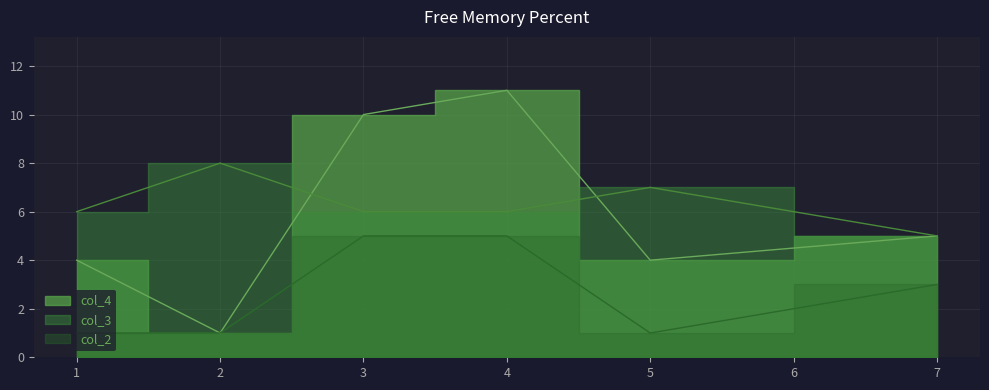

How many distinct data groups are displayed?

3